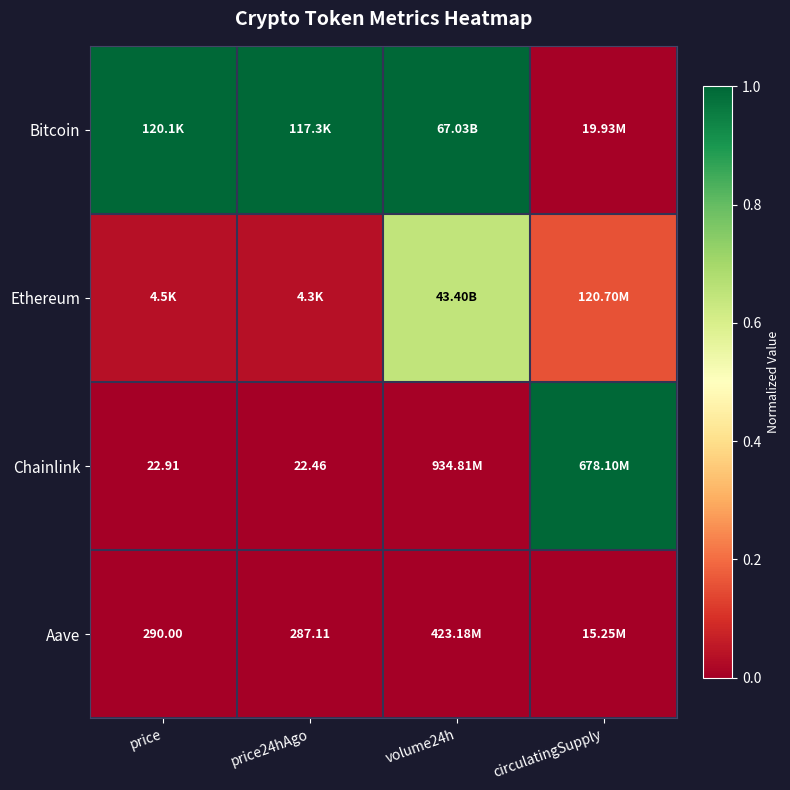

What is the difference between the highest and lowest values at volume24h?

1.0